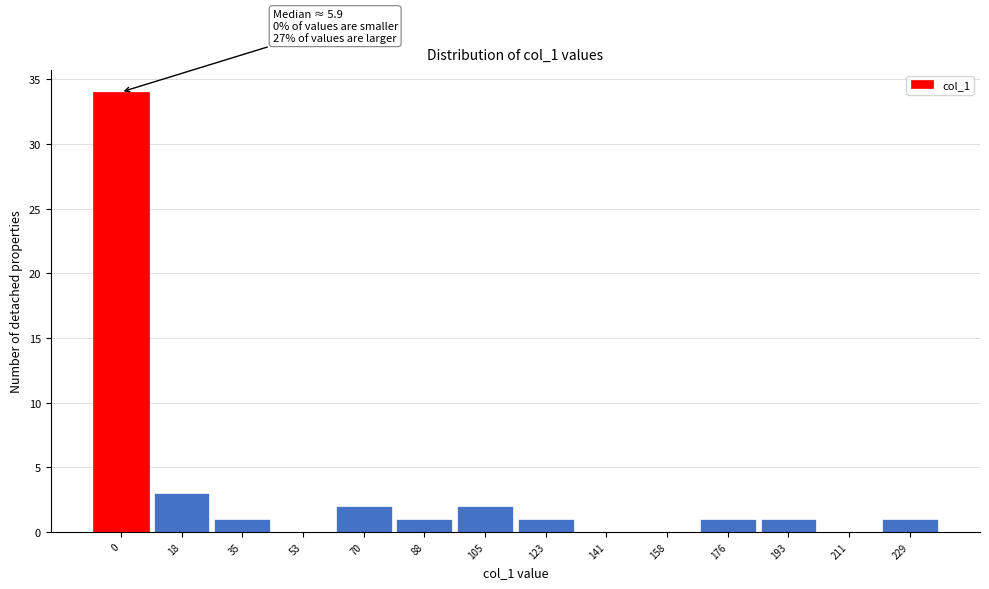

Reading left to right, transcribe all the data shown in this chart.

0=34	18=3	35=1	53=0	70=2	88=1	105=2	123=1	141=0	158=0	176=1	193=1	211=0	229=1